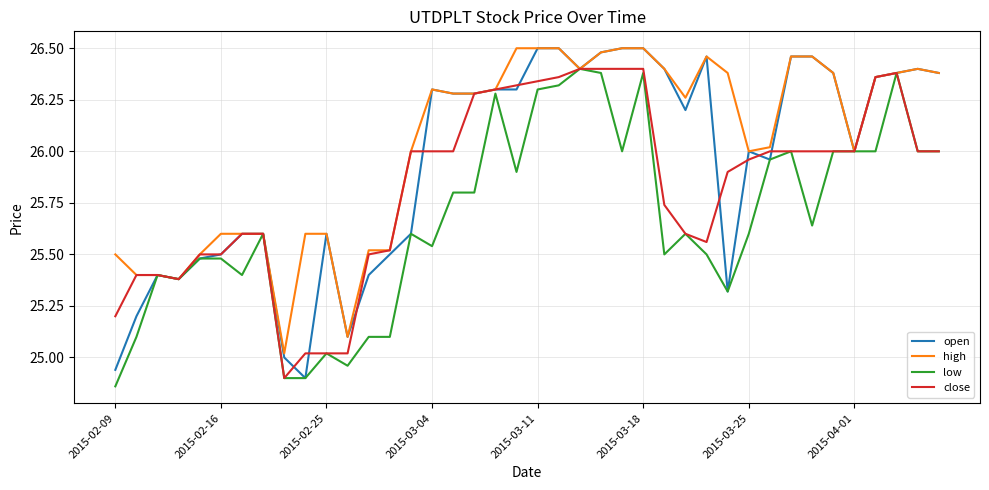

True or false: open has more than 1 points higher than both neighbors.

True